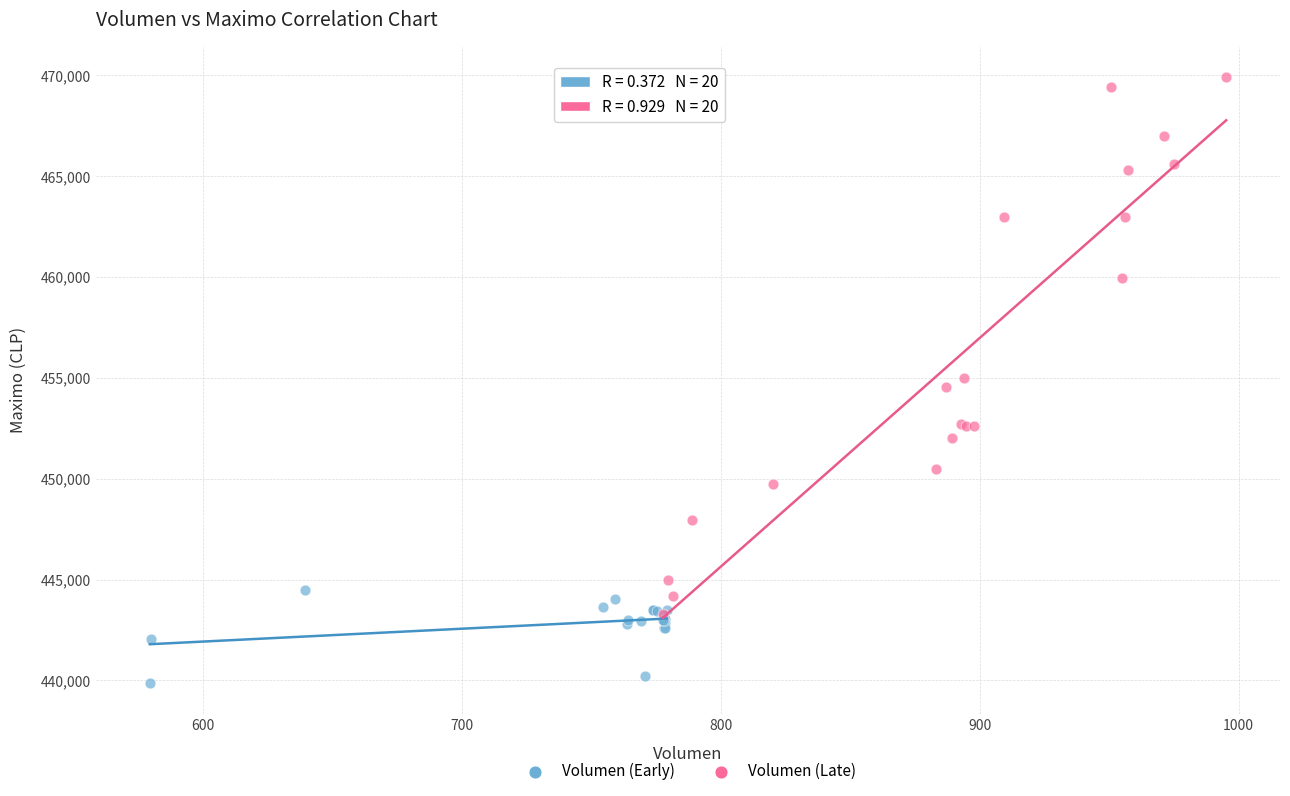

Which series reaches the minimum Y coordinate?

Volumen (Early)